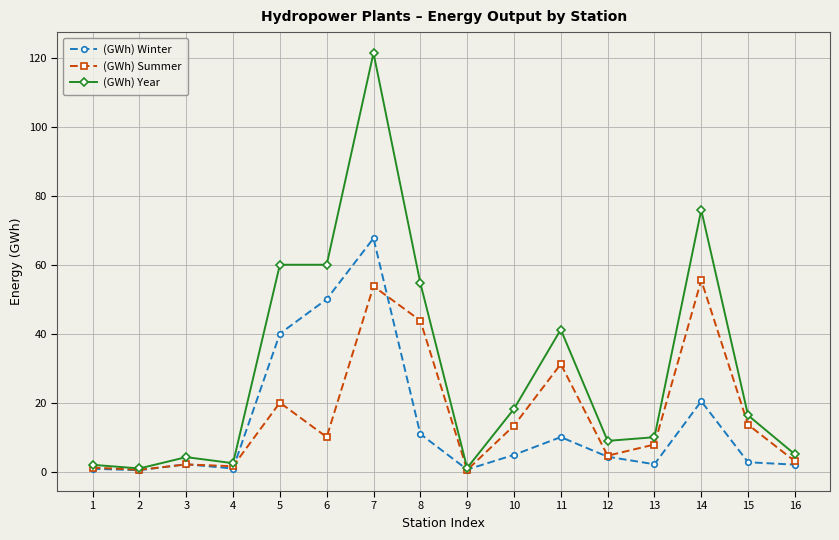

List the series in order of their overall mean, highest first.

(GWh) Year, (GWh) Summer, (GWh) Winter